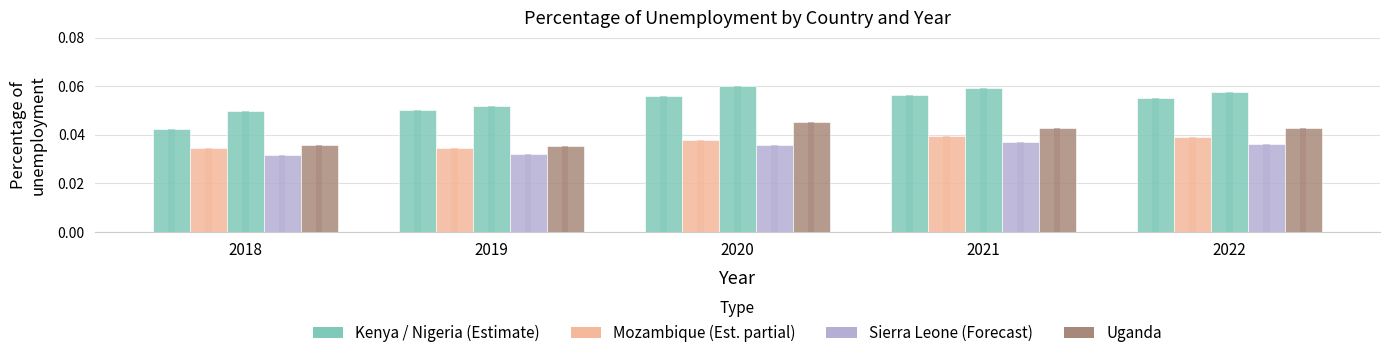

Are the bars grouped side by side (vs. stacked)?

Yes